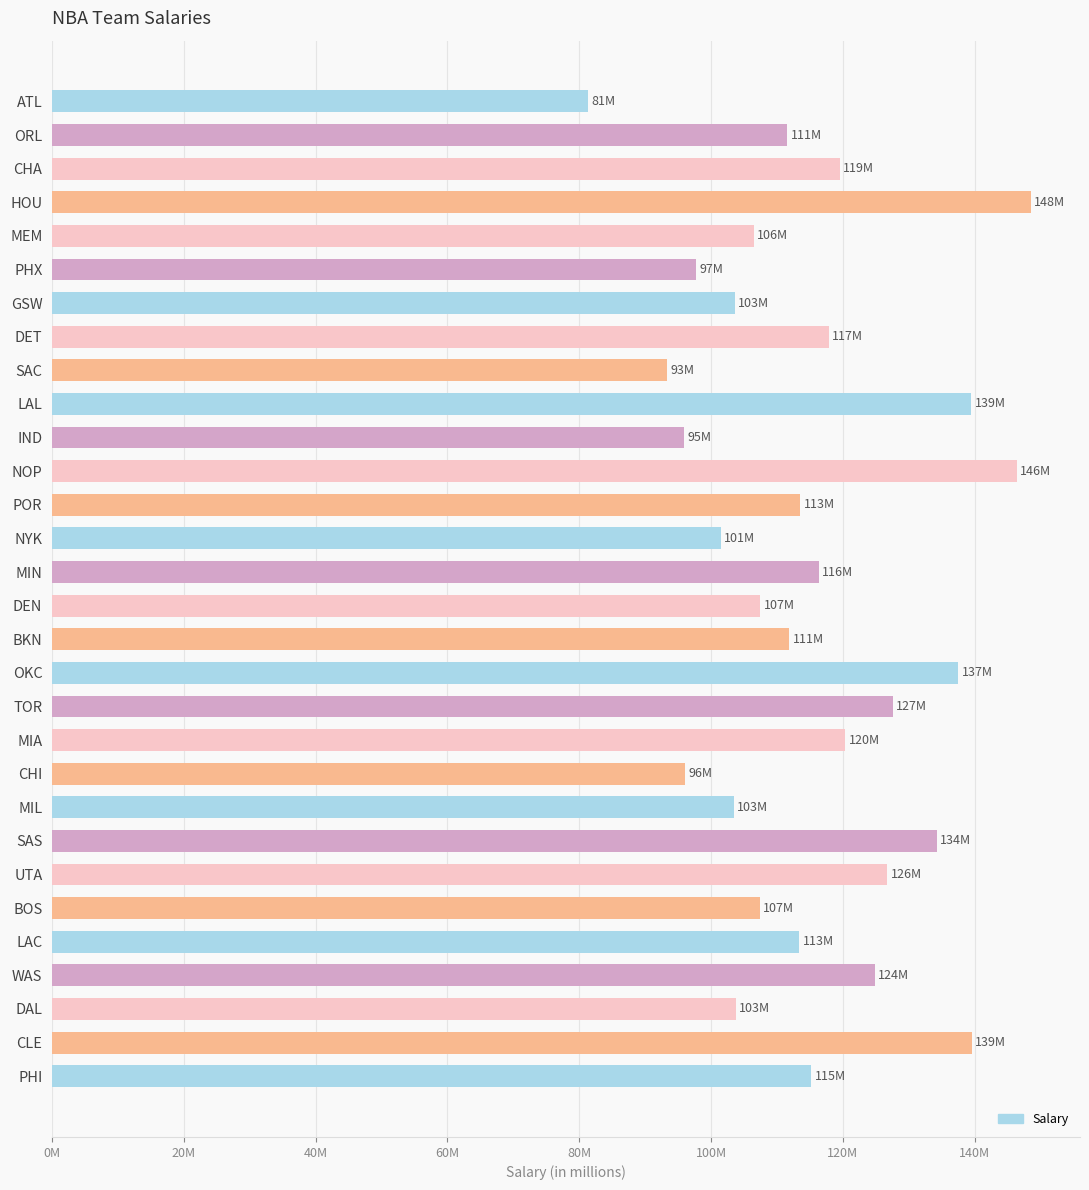

How many data points are above 113545927?

14